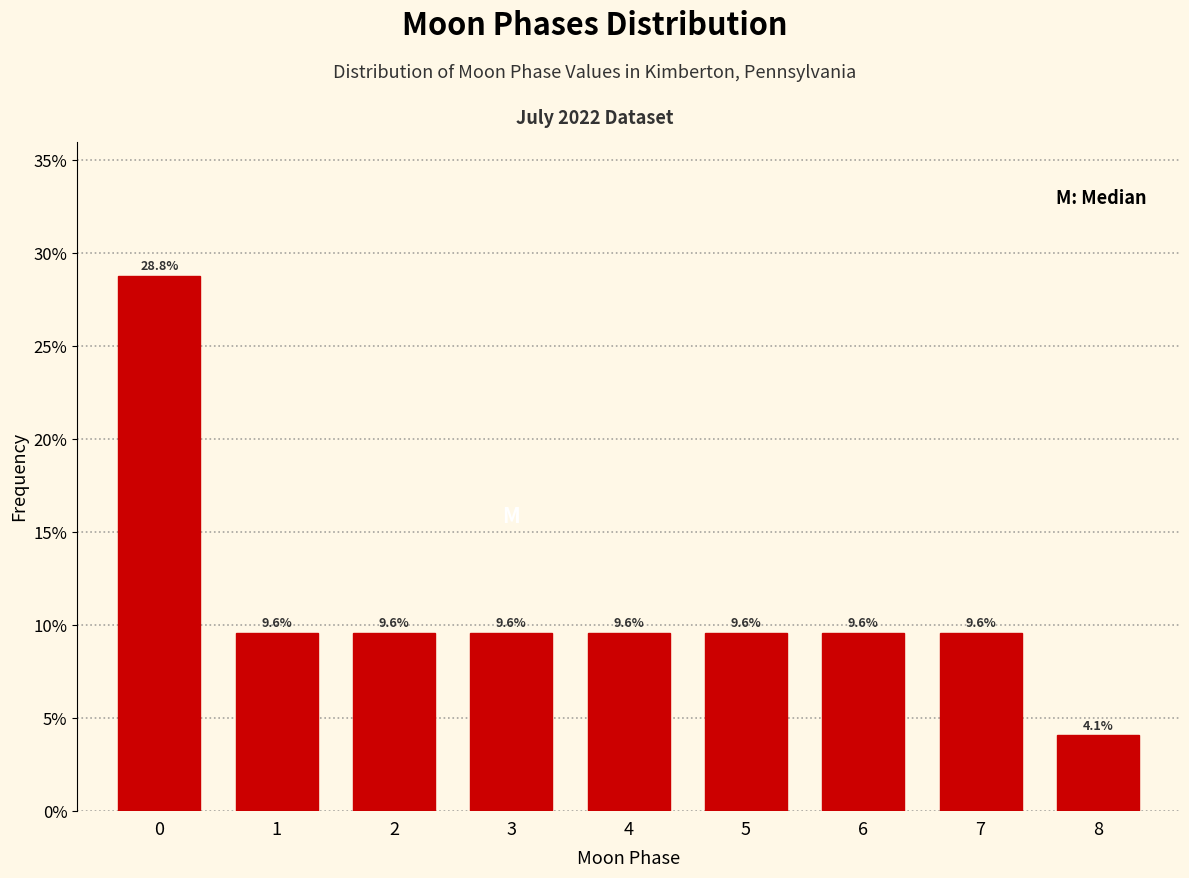

Reading left to right, transcribe all the data shown in this chart.

0=28.8	1=9.6	2=9.6	3=9.6	4=9.6	5=9.6	6=9.6	7=9.6	8=4.1